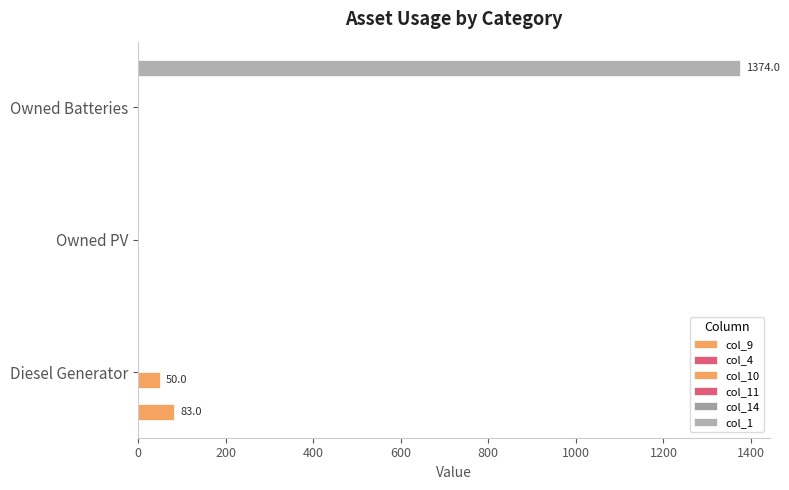

Reading left to right, extract all data points from this chart.

col_9: 83.0	0.0	0.0
col_4: 0.1	0.1	0.1
col_10: 50.0	0.0	0.0
col_11: 0.1	0.1	0.1
col_14: 0.1	0.1	0.1
col_1: 0.0	0.0	1374.0